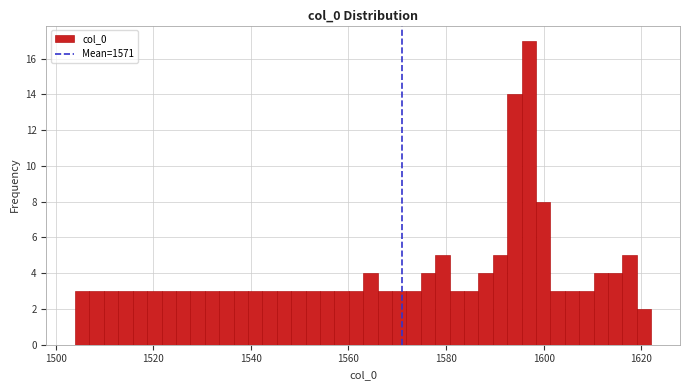

Around what value on the x-axis is the tallest bar? Give the approximate position of its centre, as read against the axis.

1596